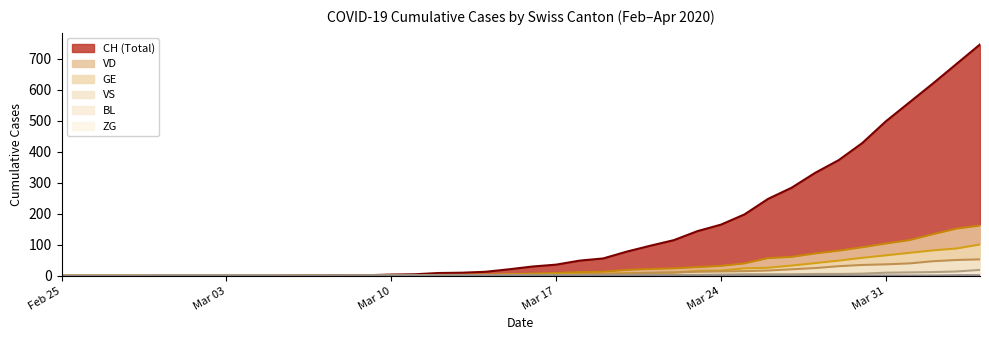

Which series has the largest total across all categories?

CH (Total)